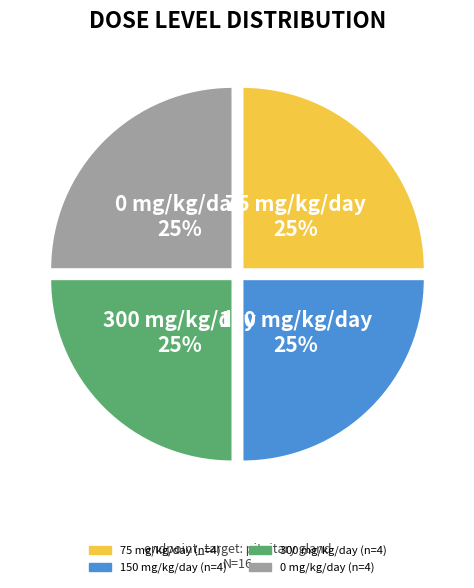

How many slices are in this pie chart?

4